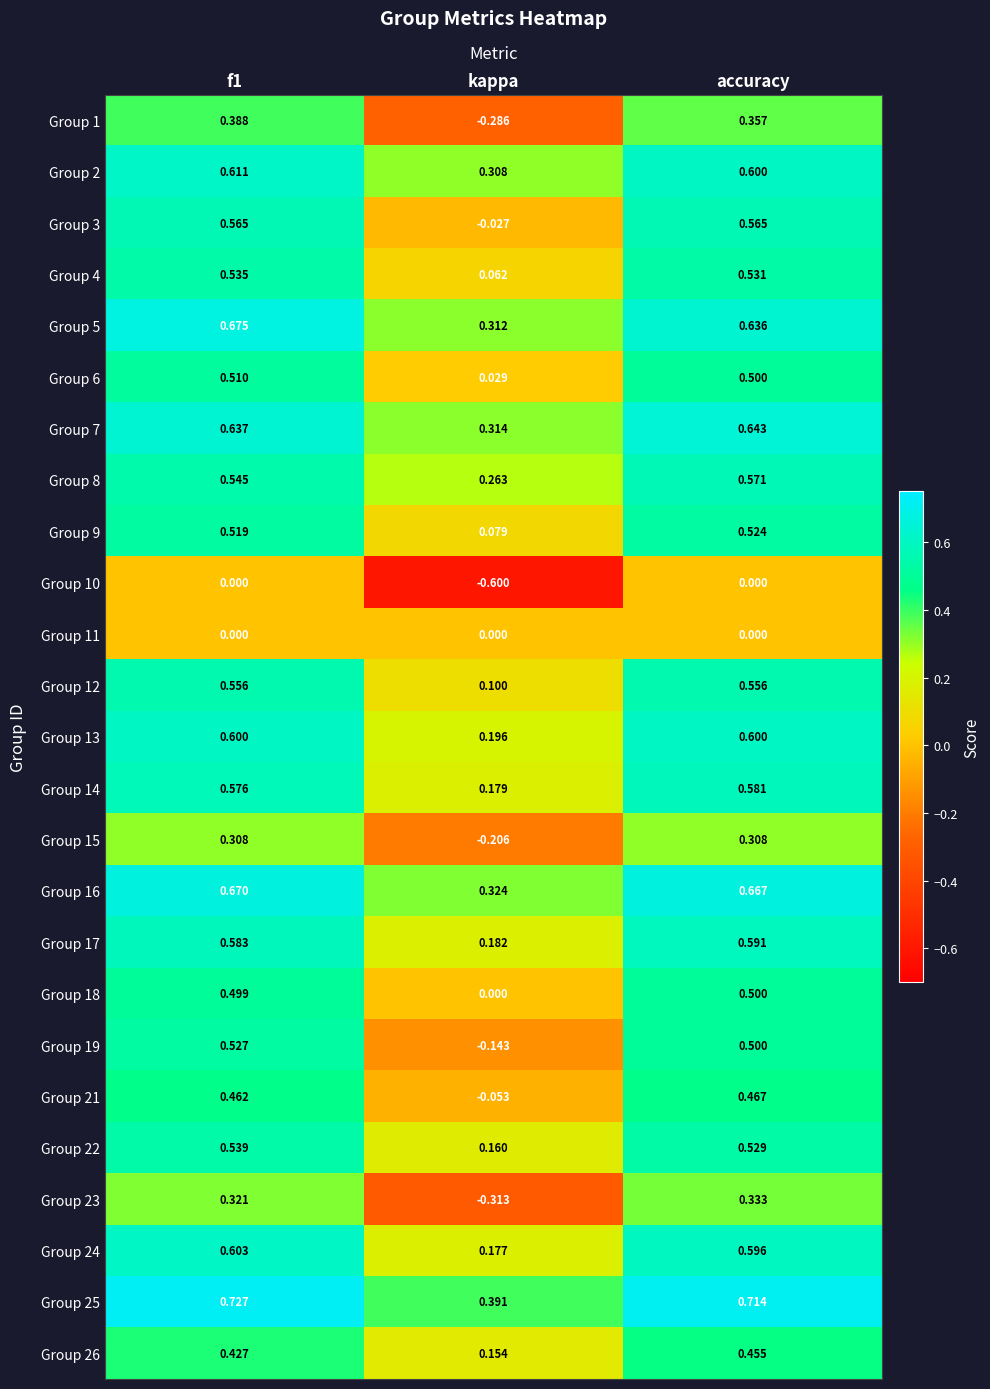

Between f1 and kappa, which series saw the biggest shift?

Group 1